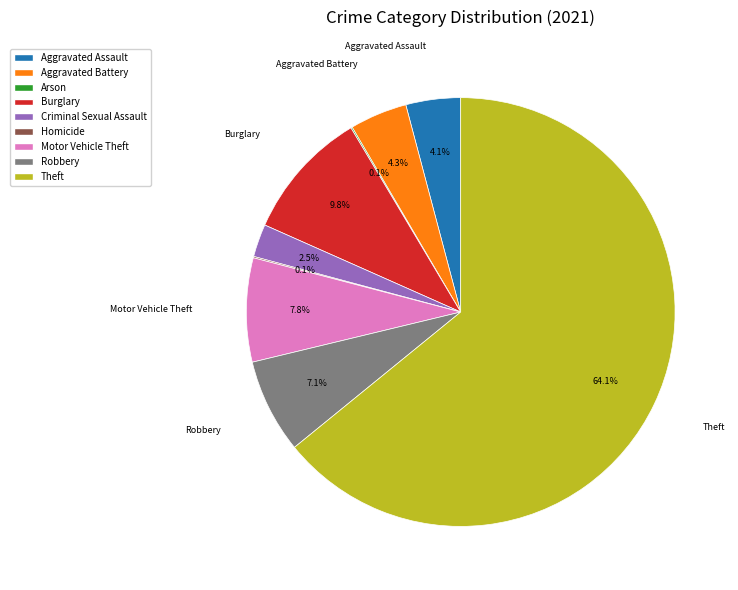

Which category accounts for the majority?

Theft